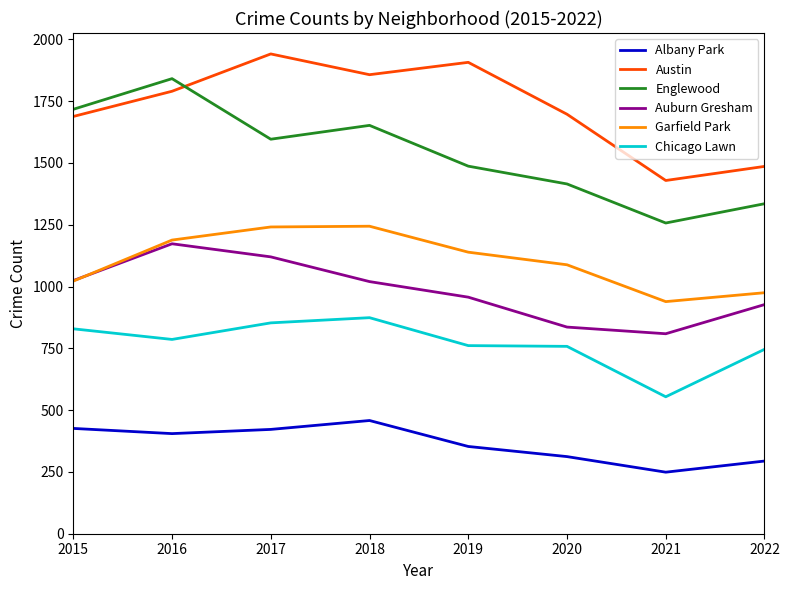

Is this an area chart (filled region under the line)?

No